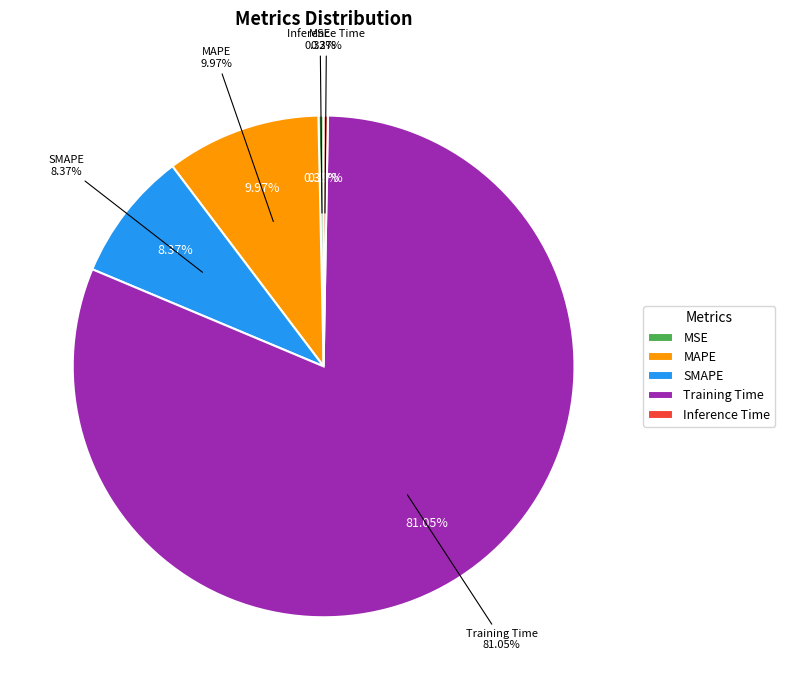

To the nearest percent, what is the difference between the largest and smallest slice percentages?

81%